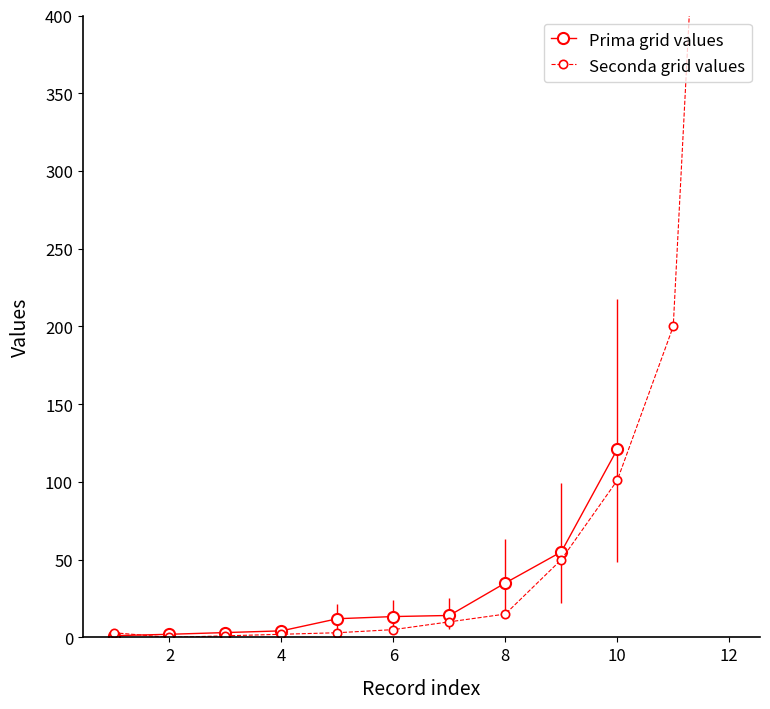

What is the value of the 3rd point from the left?

3.1